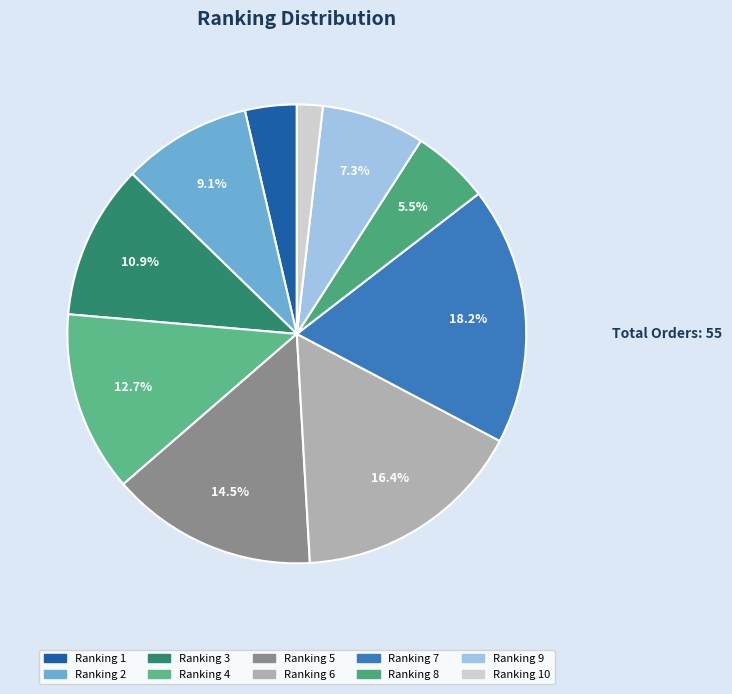

Count the number of slices in the pie.

10